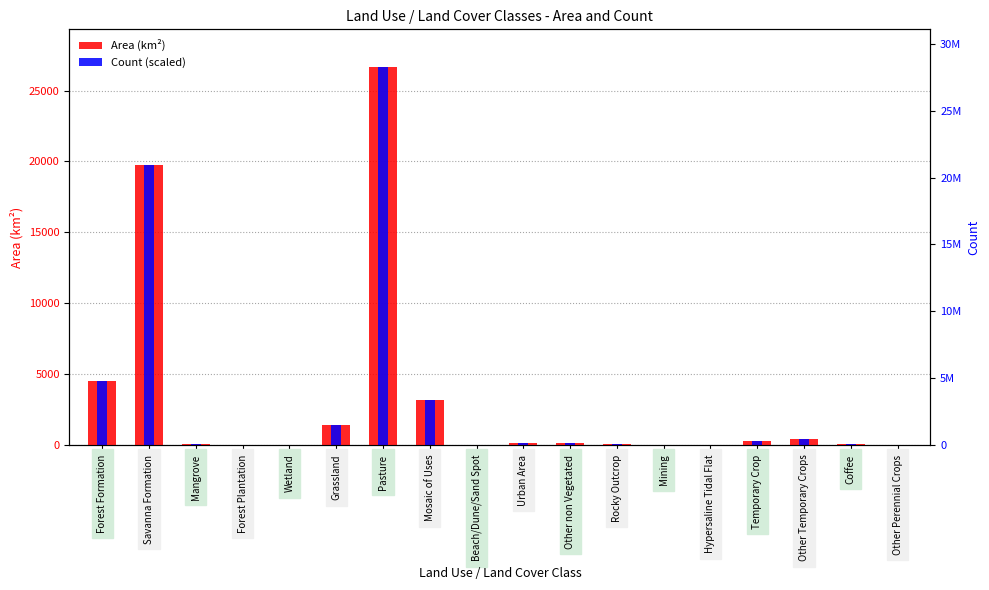

At which category is the sum across all series the highest?

Pasture